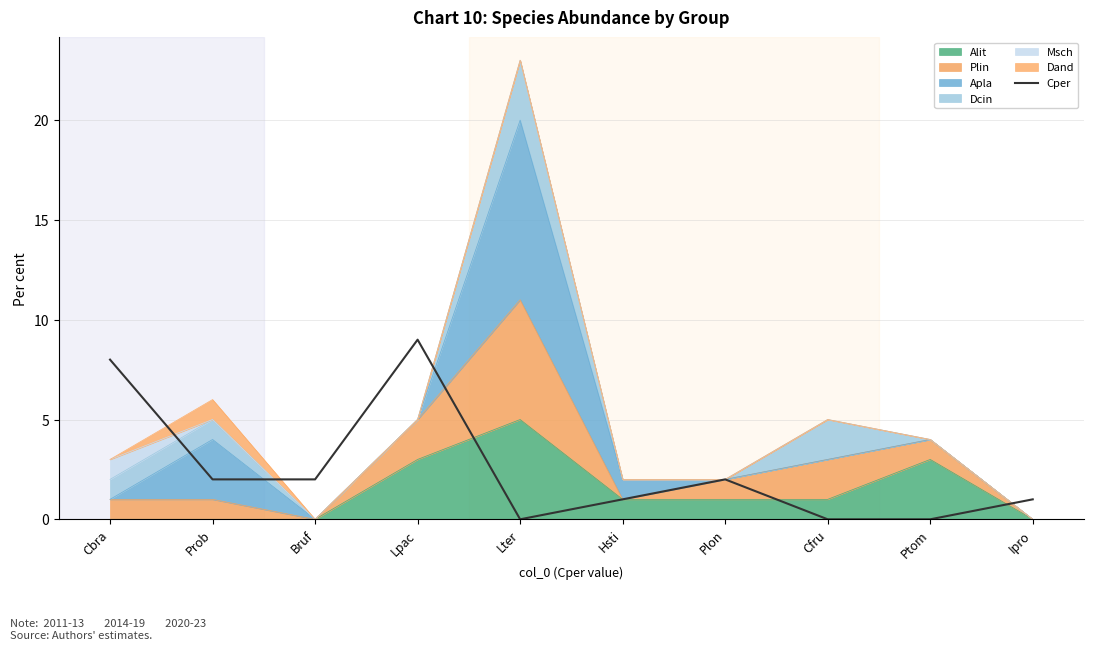

Where is the first local minimum?

Lter